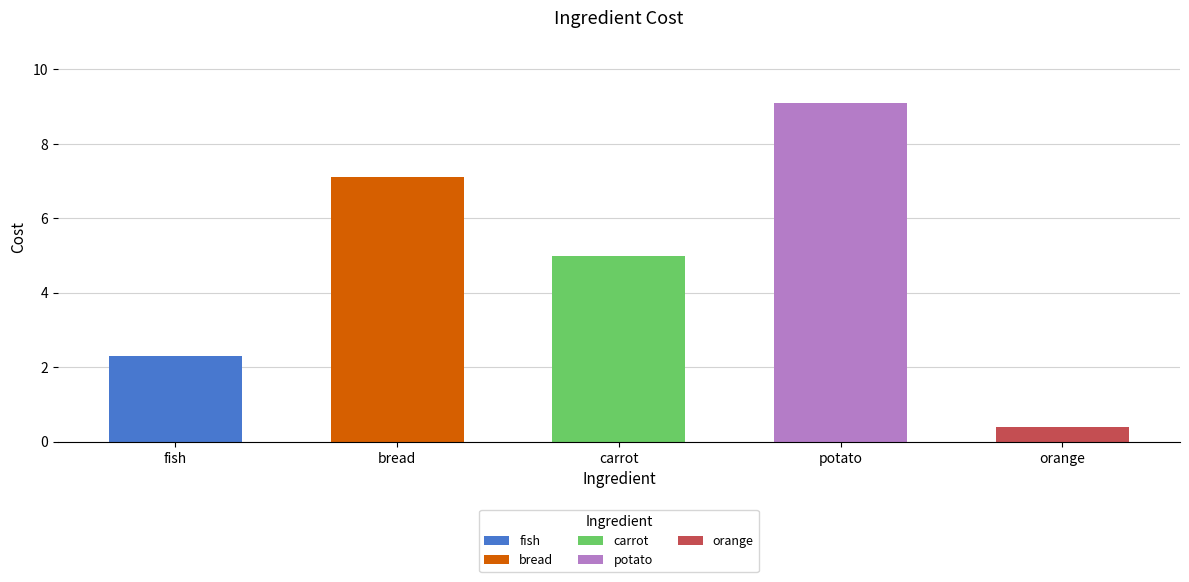

What is the change in value from fish to carrot?

+2.7